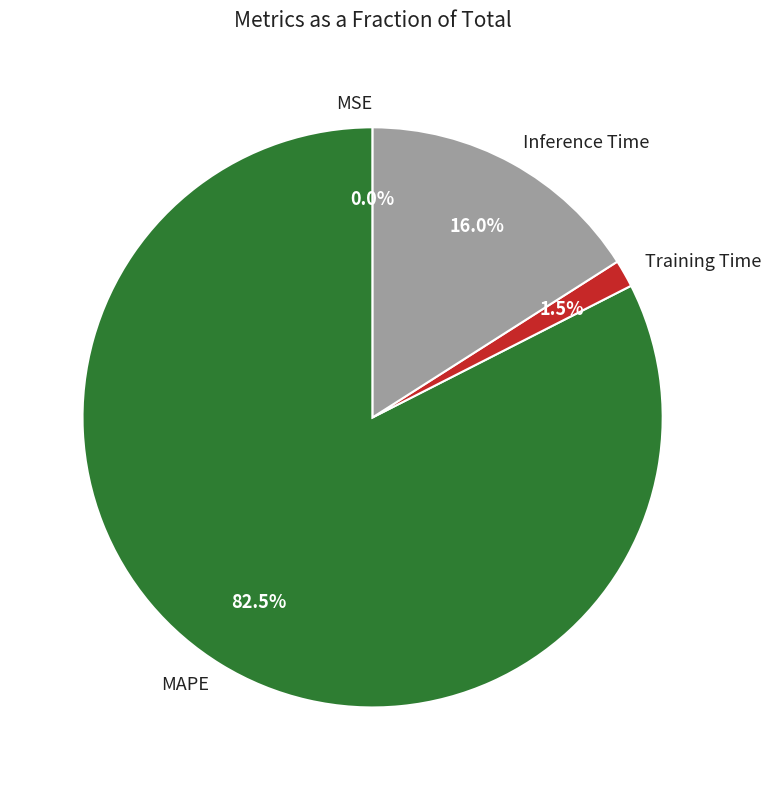

What is the total percentage of Inference Time and MAPE?

98.5%